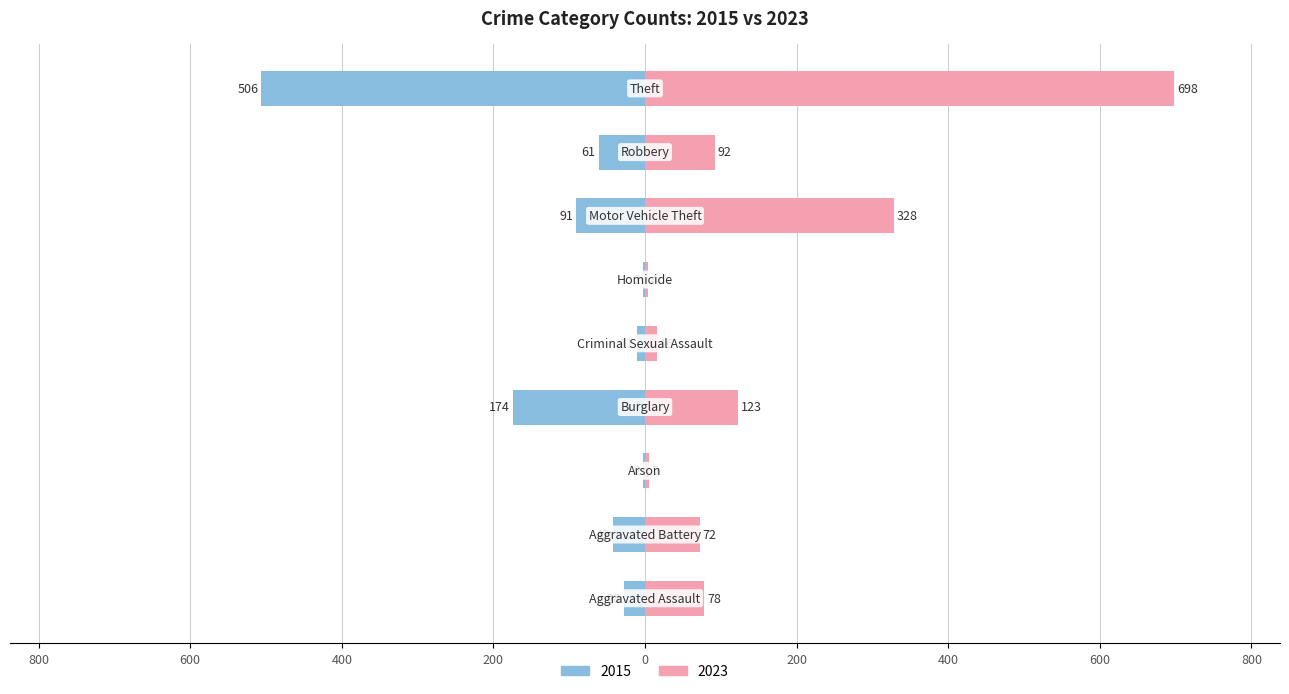

Between Burglary and Homicide, which series saw the biggest shift?

2015